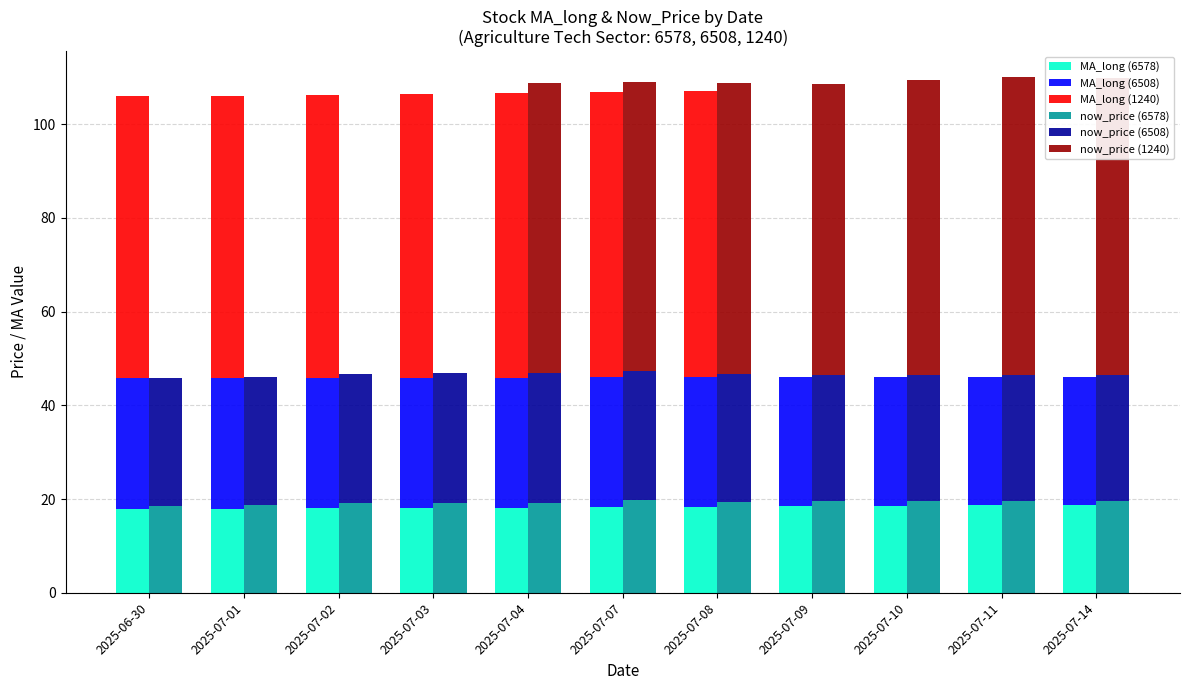

Is the value of now_price (6508) at 2025-07-07 greater than the value of now_price (1240) at 2025-07-08?

No